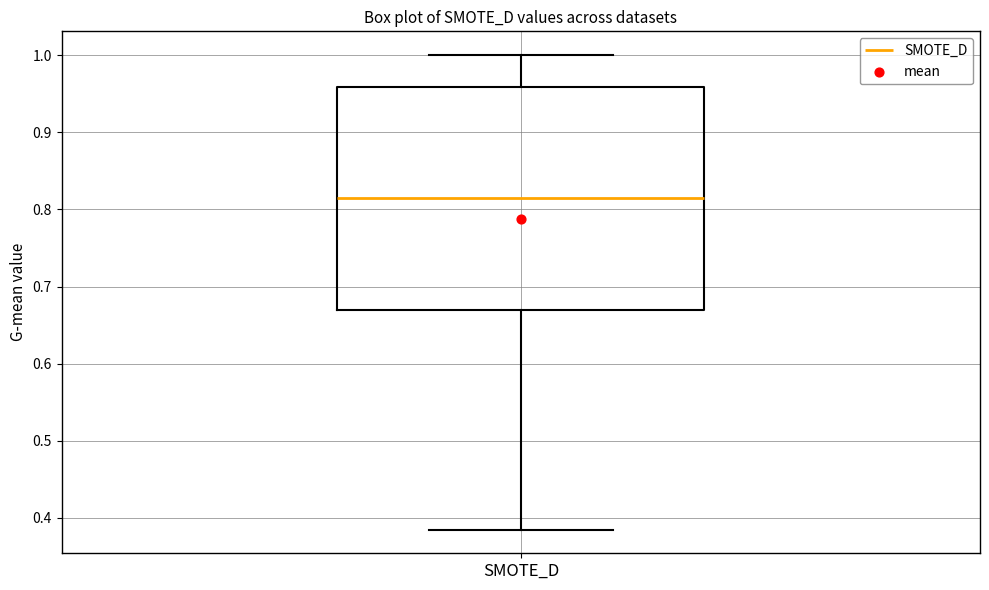

Where is the lower edge of the box for SMOTE_D on the y-axis? The values are not printed on the chart, so give them approximately, as read against the axis.

0.67